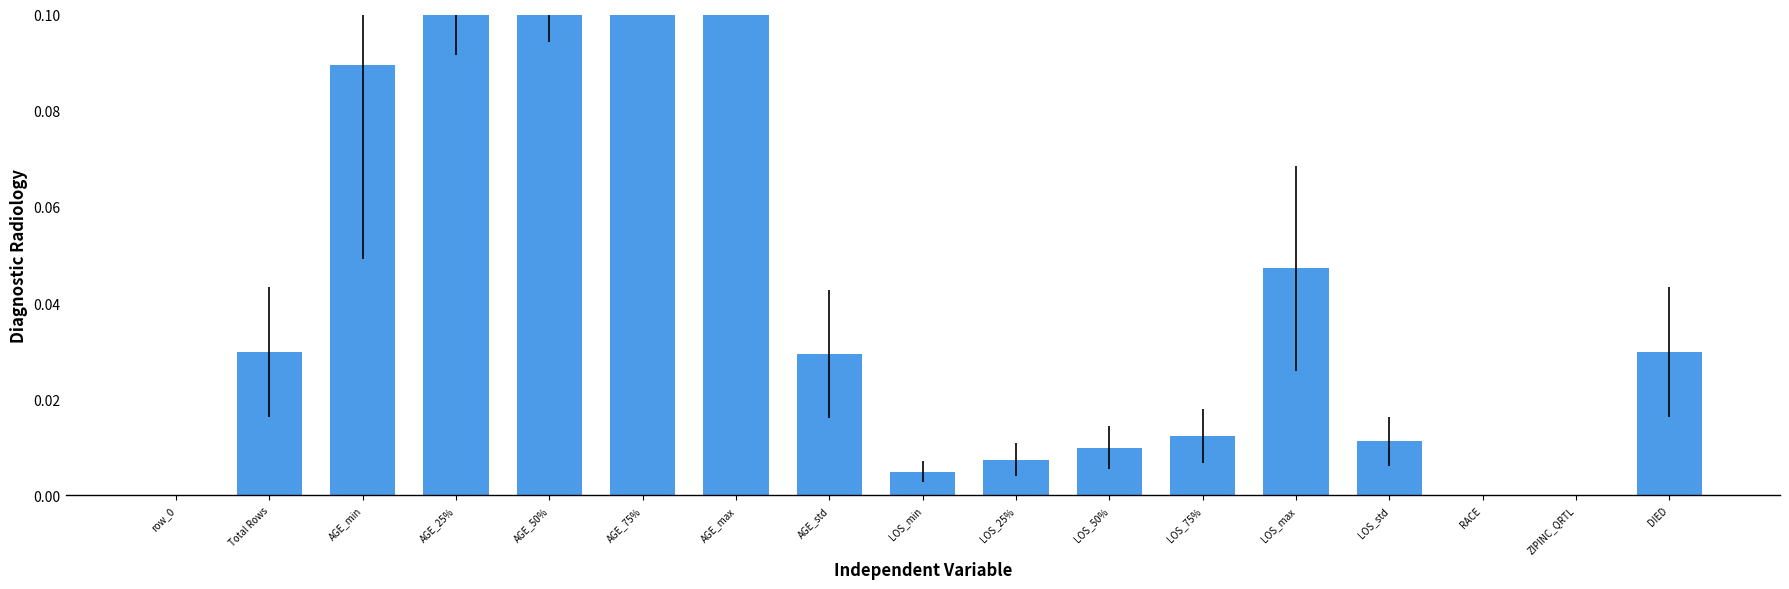

Rank the categories by value from highest to lowest.

AGE_max, AGE_75%, AGE_50%, AGE_25%, AGE_min, LOS_max, Total Rows, DIED, AGE_std, LOS_75%, LOS_std, LOS_50%, LOS_25%, LOS_min, row_0, RACE, ZIPINC_QRTL